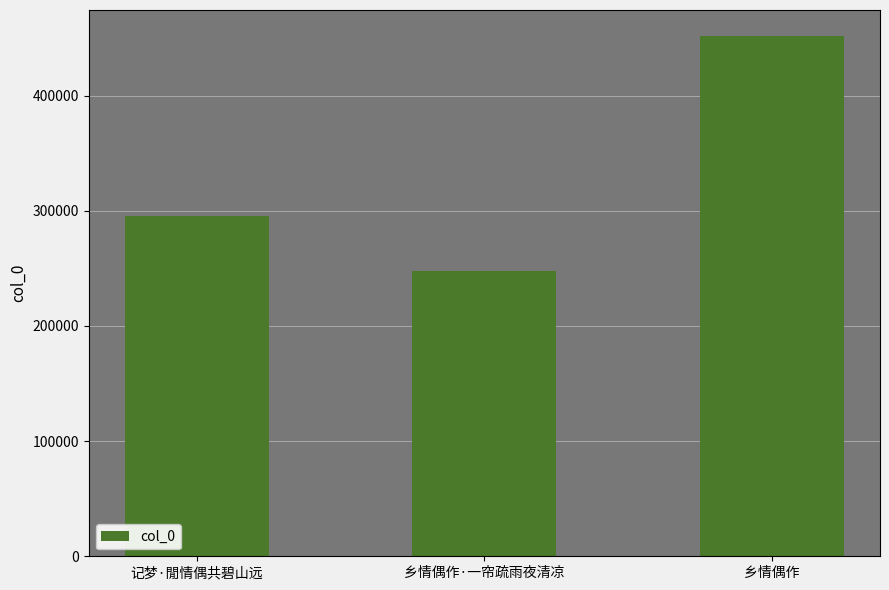

Rank the categories by value from lowest to highest.

乡情偶作·一帘疏雨夜清凉, 记梦·閒情偶共碧山远, 乡情偶作